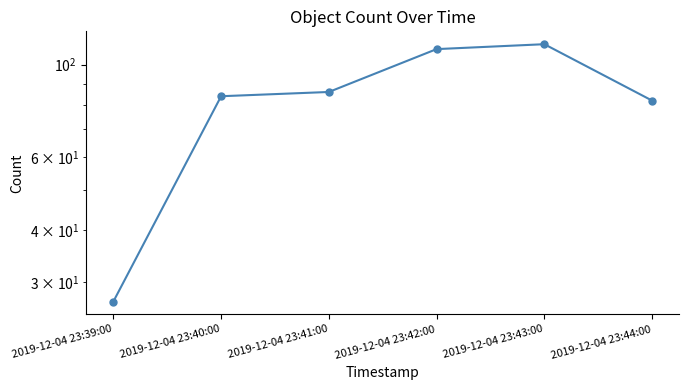

What is the label of the 1st point from the right?

2019-12-04 23:44:00